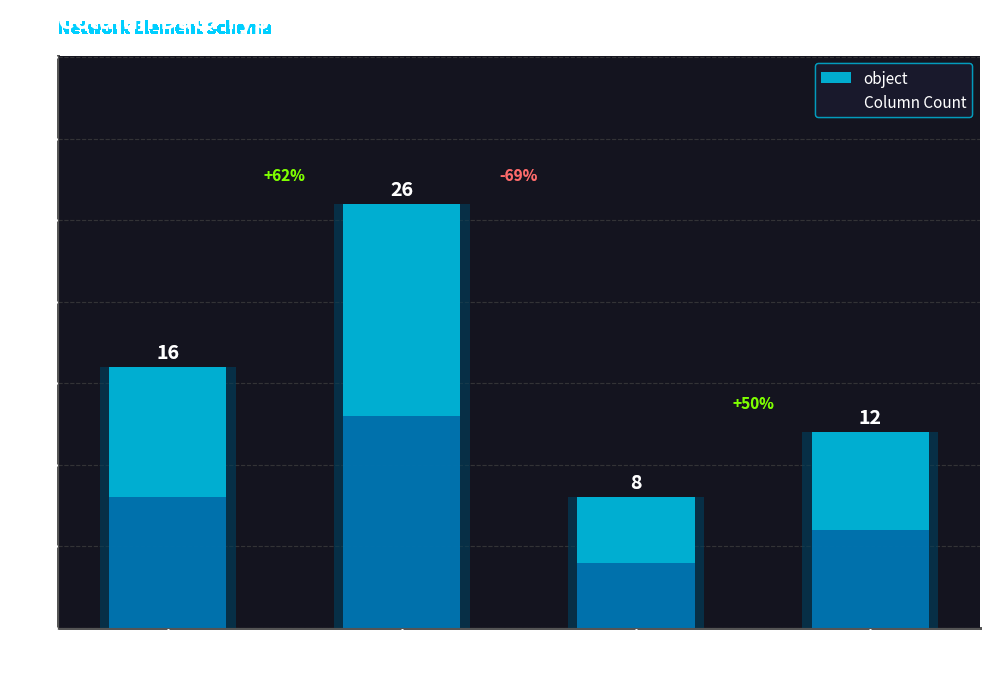

What is the minimum value shown in the chart?

8